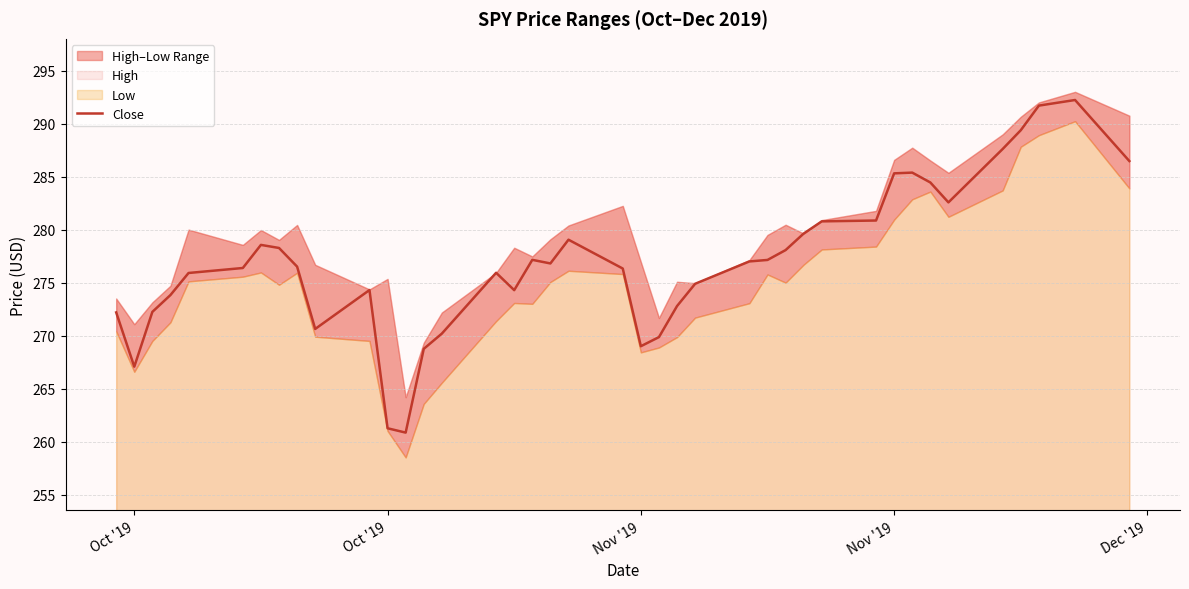

True or false: the data shows 130.2 at Oct '19.

False